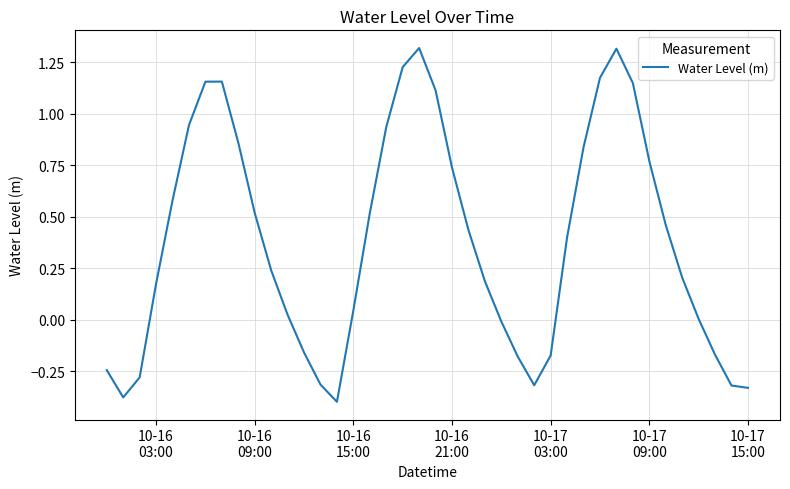

What is the maximum value shown in the chart?

1.3